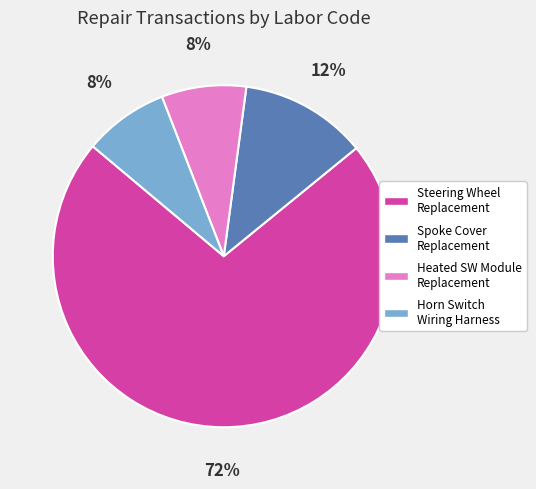

Is there any slice that represents more than half of the pie?

Yes